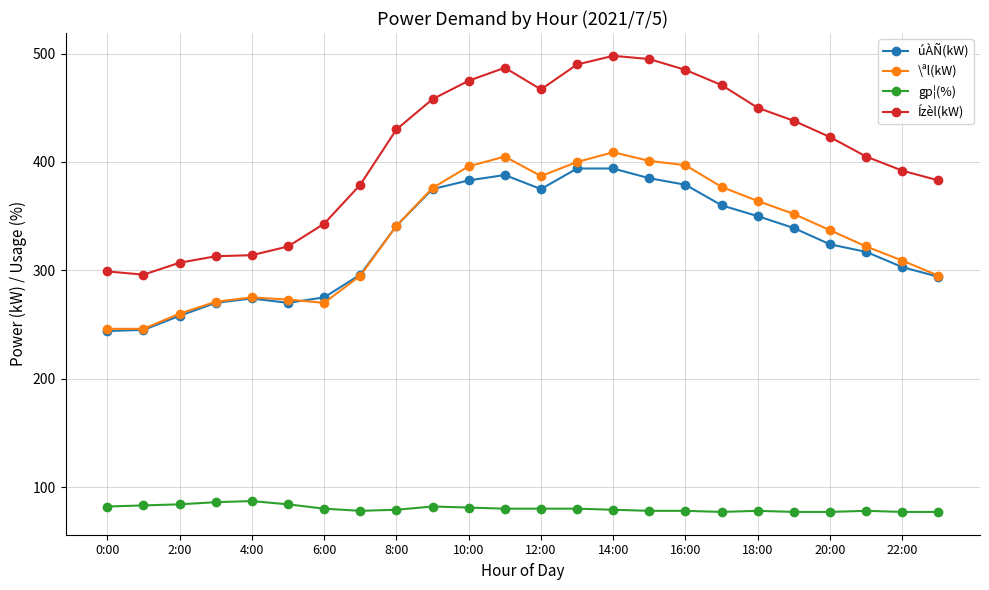

How many lines are shown in the chart?

4